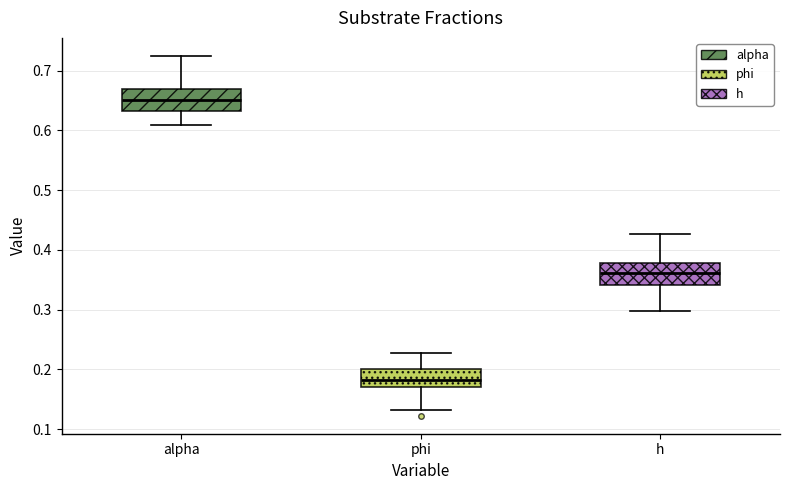

Reading left to right, transcribe this box plot: for each box, give where its median line is, the range the box spans, and where its two whiskers end, as read against the y-axis. The values are not printed on the chart, so give them approximately, as read against the axis.

alpha: median 0.65, box 0.63 to 0.67, whiskers 0.61 to 0.72
phi: median 0.18, box 0.17 to 0.20, whiskers 0.13 to 0.23
h: median 0.36, box 0.34 to 0.38, whiskers 0.30 to 0.43